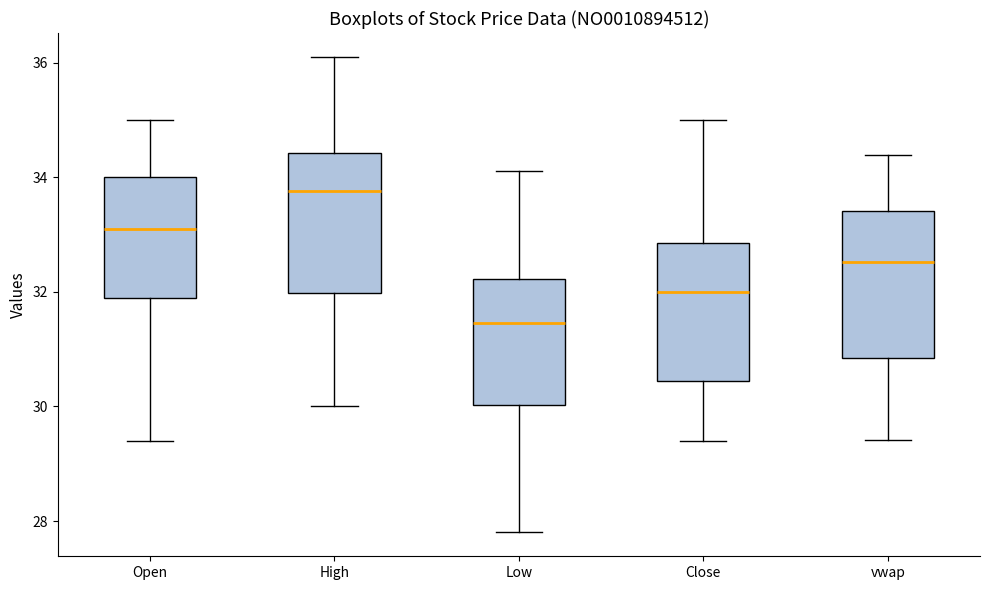

Where does the lower whisker of the box for Open end on the y-axis? The values are not printed on the chart, so give them approximately, as read against the axis.

29.4